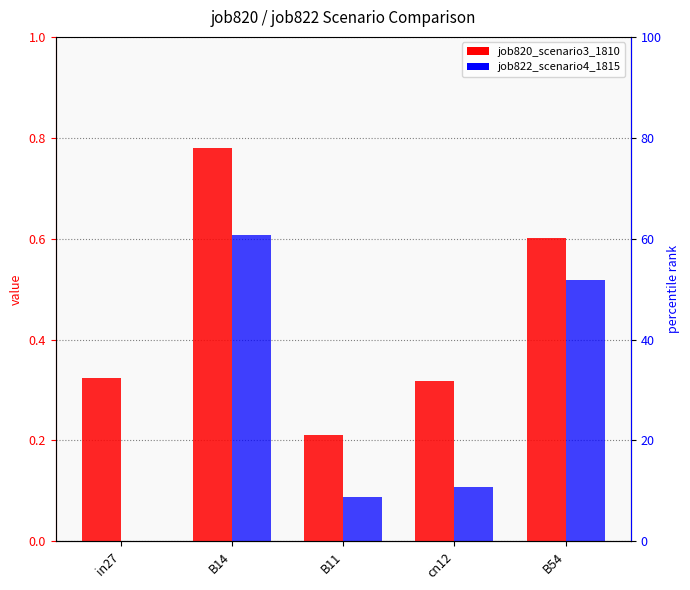

List the series in order of their peak value, highest first.

job820_scenario3_1810, job822_scenario4_1815